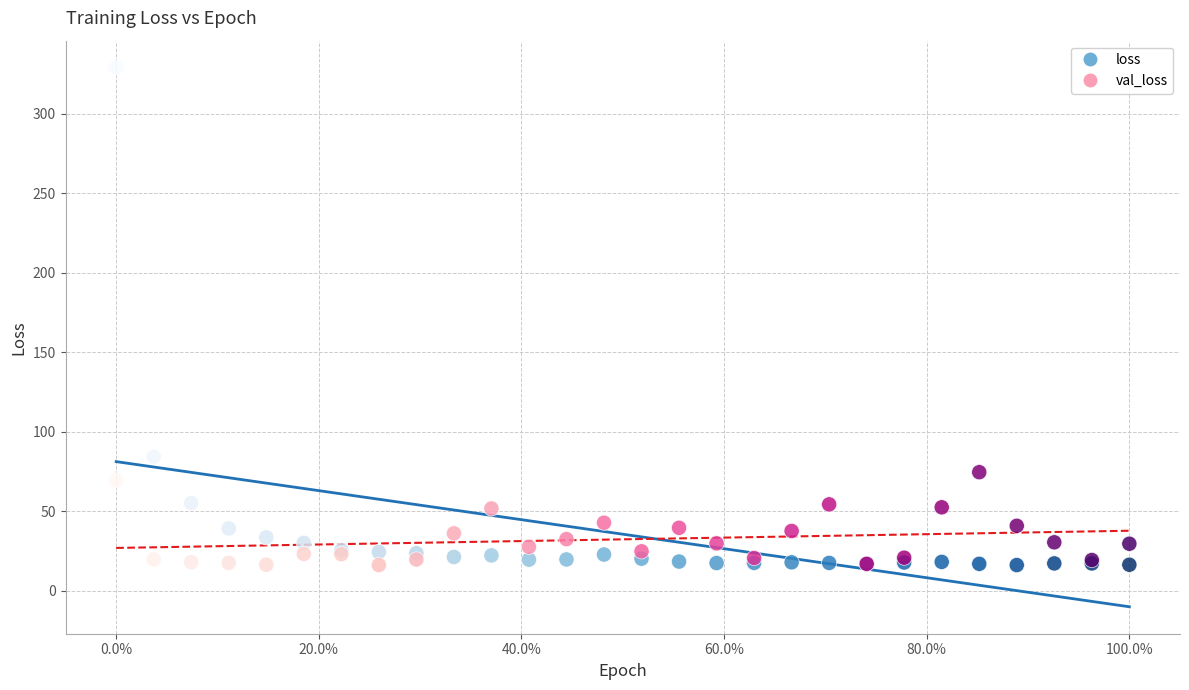

Which series has the largest Y range (max minus min)?

loss